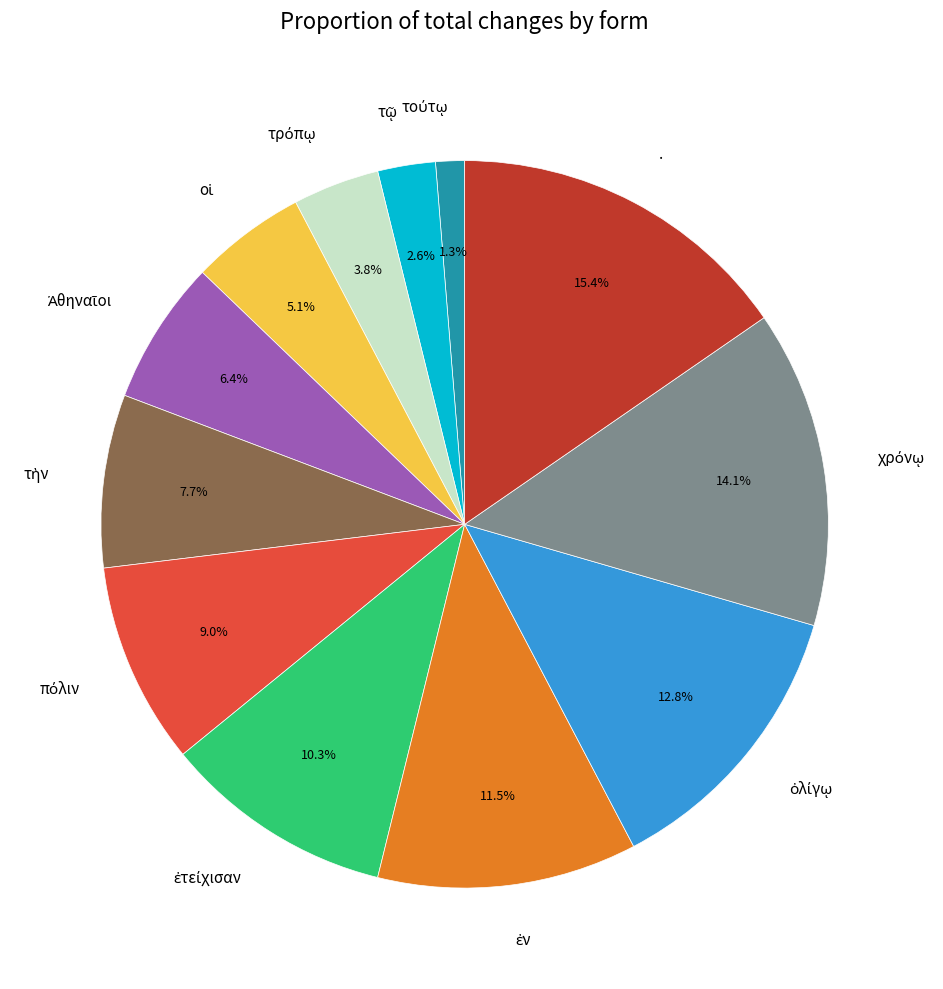

What is the largest slice in the pie chart?

.